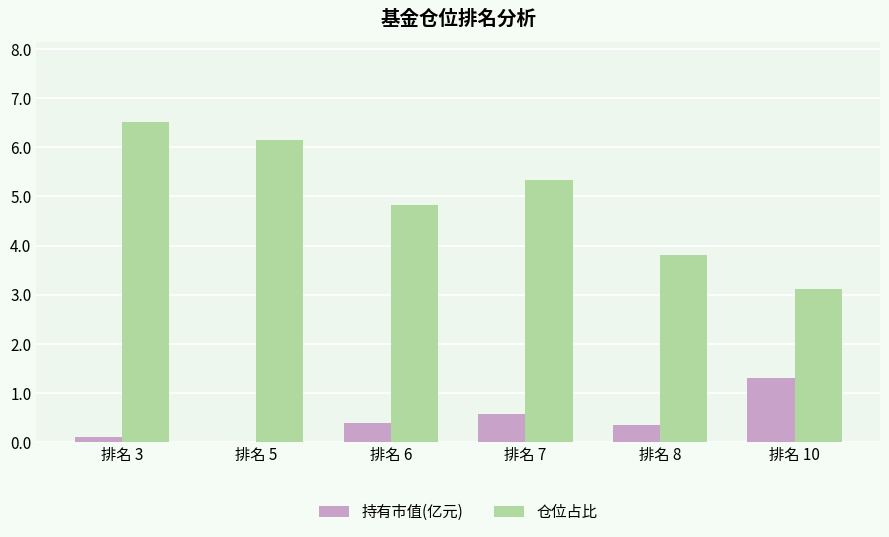

The value of 仓位占比 at 排名 3 is 6.5. True or false?

True